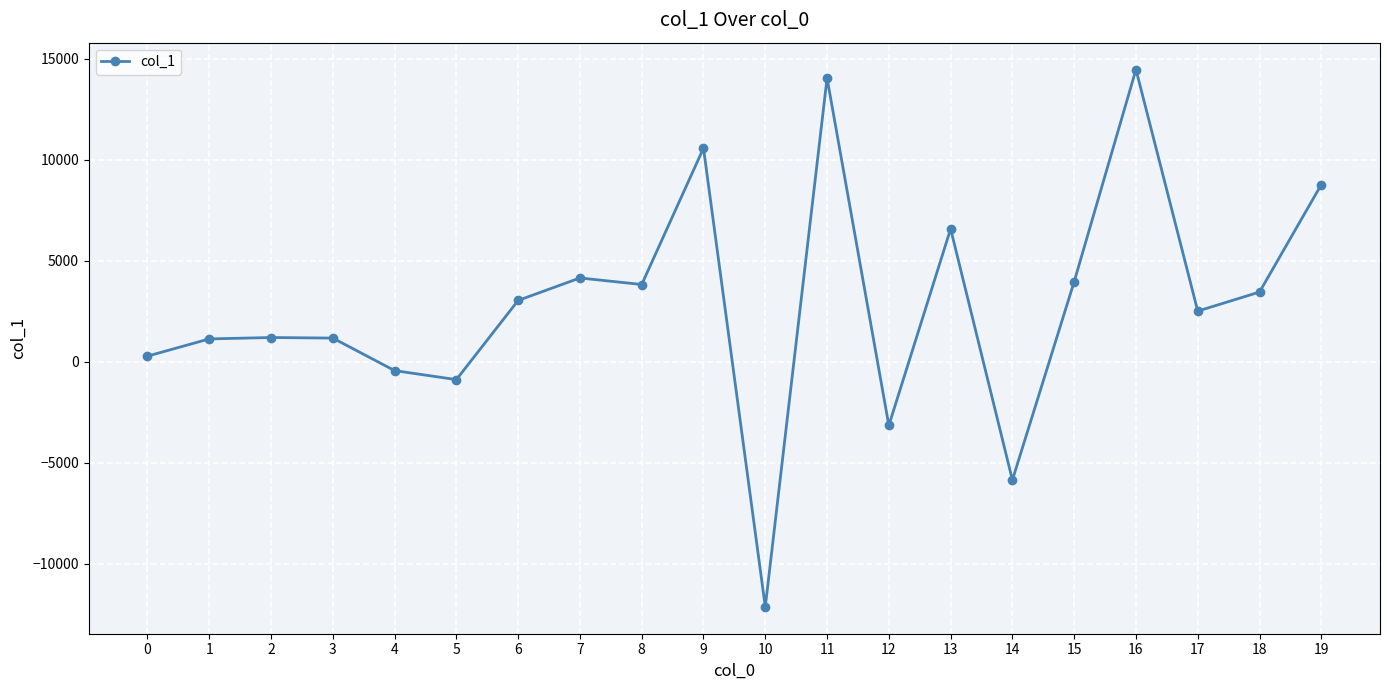

Which category has the highest value across all series?

16